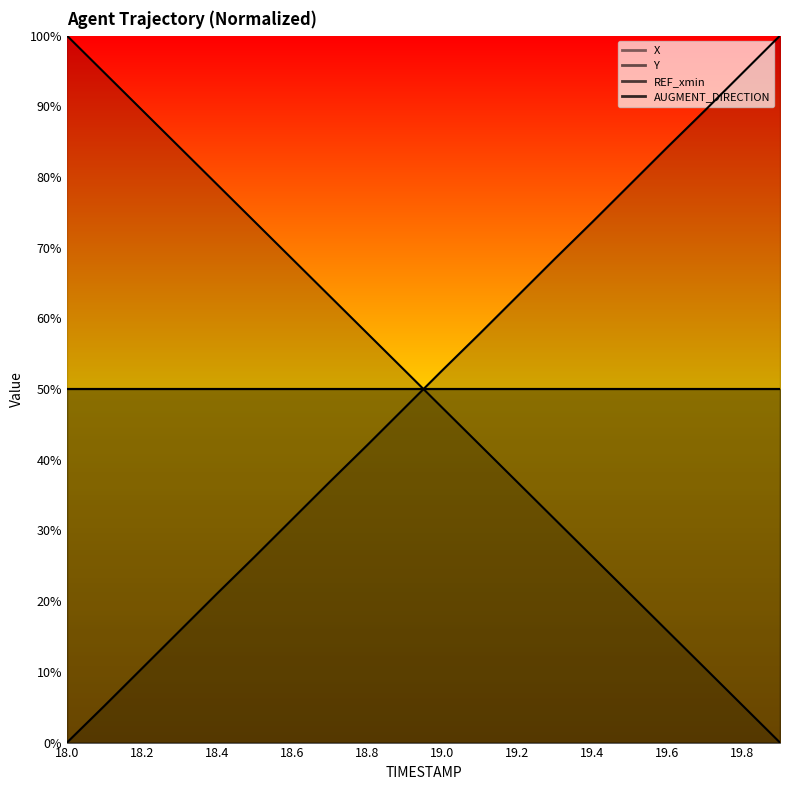

Reading left to right, list all the values displayed in this chart.

X: 18.0=1.0	18.1=0.9	18.2=0.9	18.3=0.8	18.4=0.8	18.5=0.7	18.6=0.7	18.7=0.6	18.8=0.6	18.9=0.5	19.0=0.5	19.1=0.4	19.2=0.4	19.3=0.3	19.4=0.3	19.5=0.2	19.6=0.2	19.7=0.1	19.8=0.1	19.9=0.0
Y: 18.0=0.0	18.1=0.1	18.2=0.1	18.3=0.2	18.4=0.2	18.5=0.3	18.6=0.3	18.7=0.4	18.8=0.4	18.9=0.5	19.0=0.5	19.1=0.6	19.2=0.6	19.3=0.7	19.4=0.7	19.5=0.8	19.6=0.8	19.7=0.9	19.8=0.9	19.9=1.0